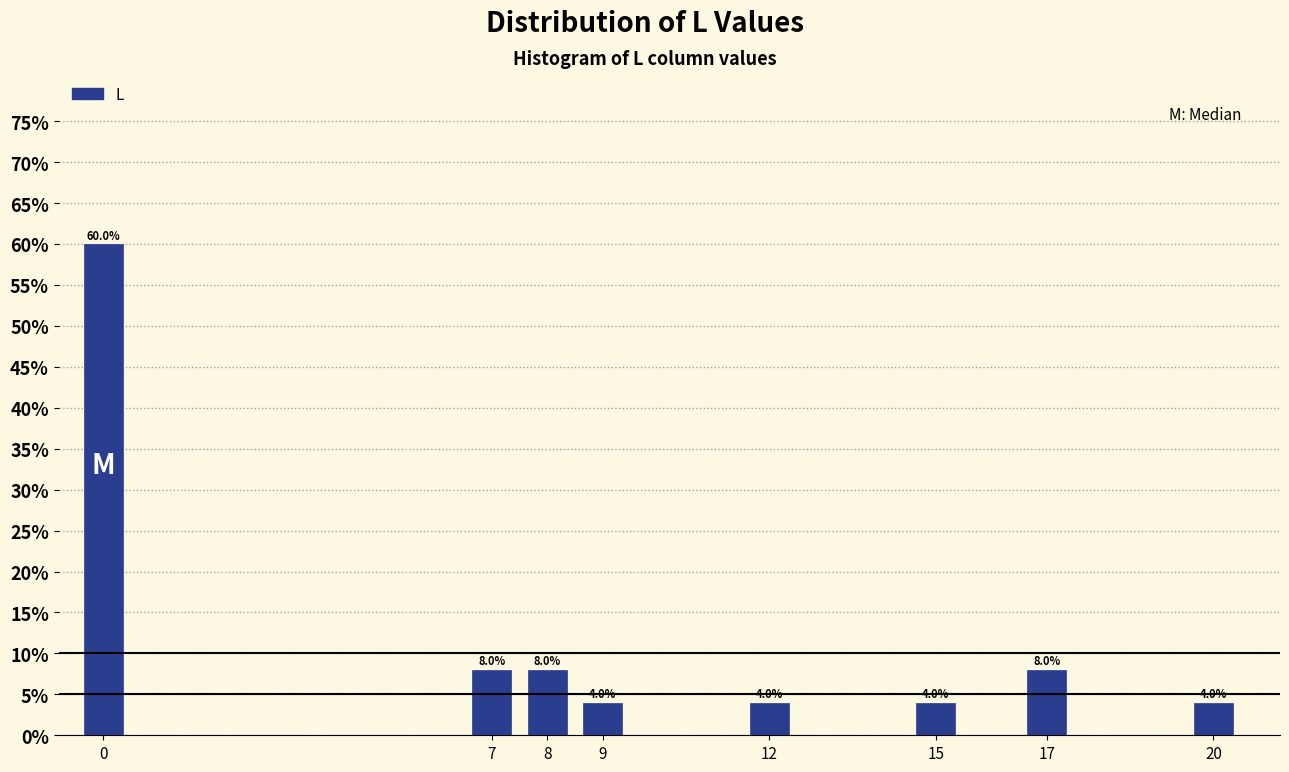

Reading left to right, transcribe all the data shown in this chart.

0=60	7=8	8=8	9=4	12=4	15=4	17=8	20=4